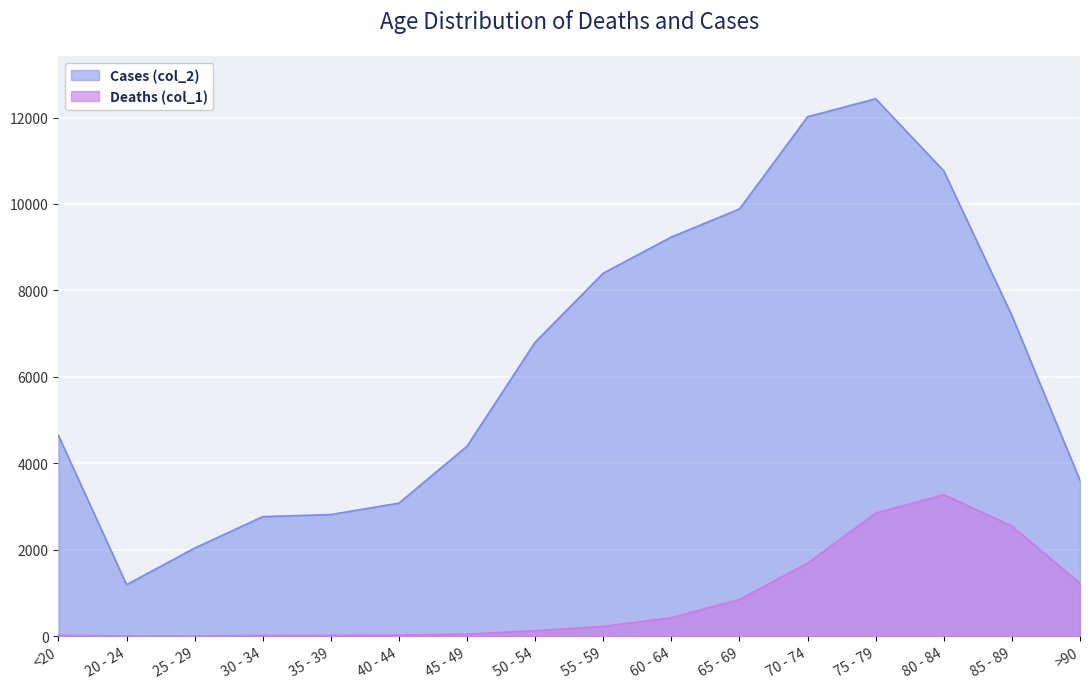

At how many categories does at least one series exceed 512?

16